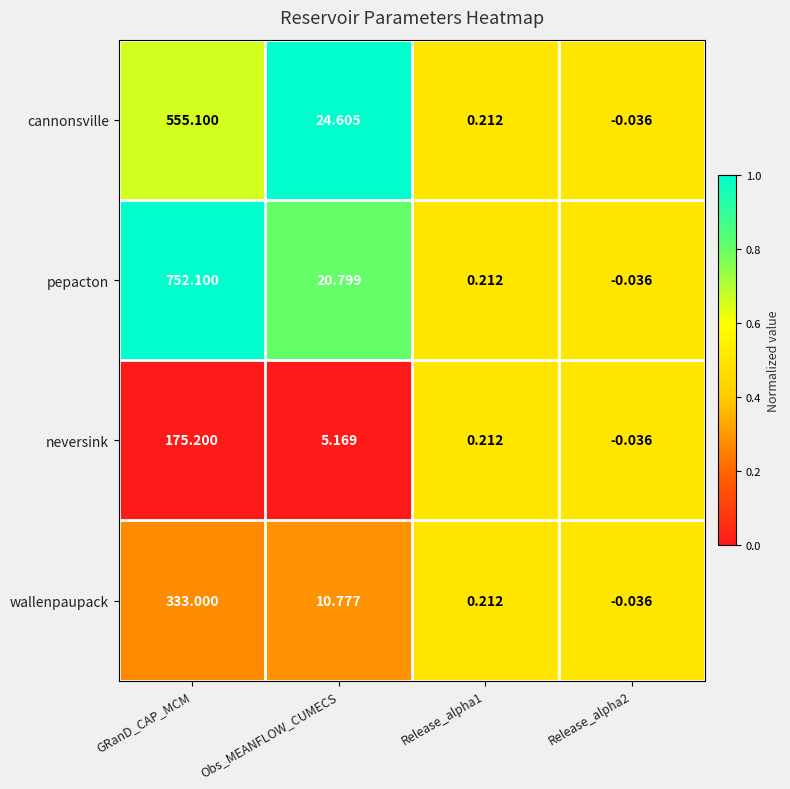

Rank the series at GRanD_CAP_MCM from lowest to highest value.

neversink, wallenpaupack, cannonsville, pepacton